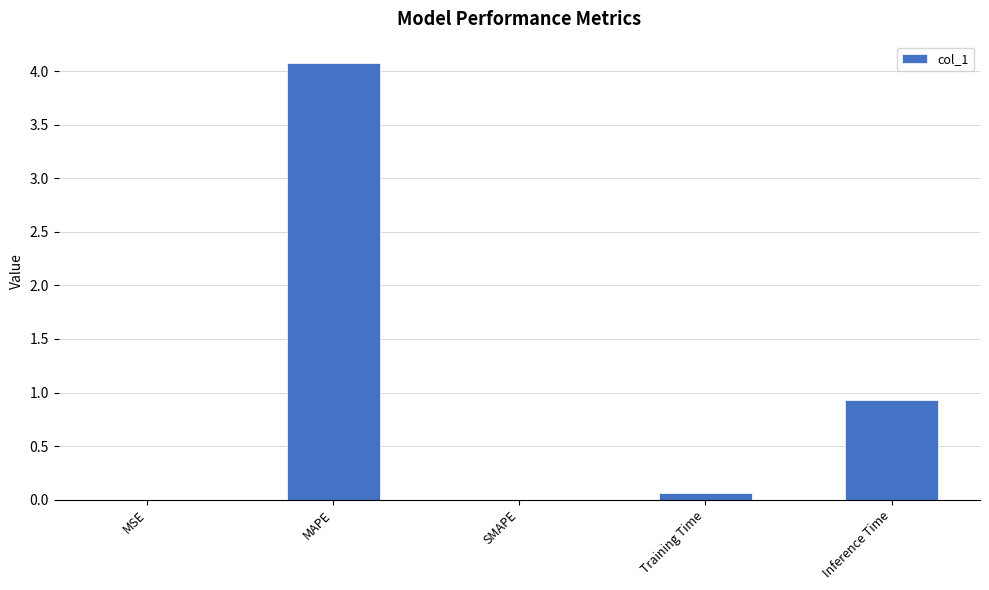

What is the approximate value at Inference Time?

0.9